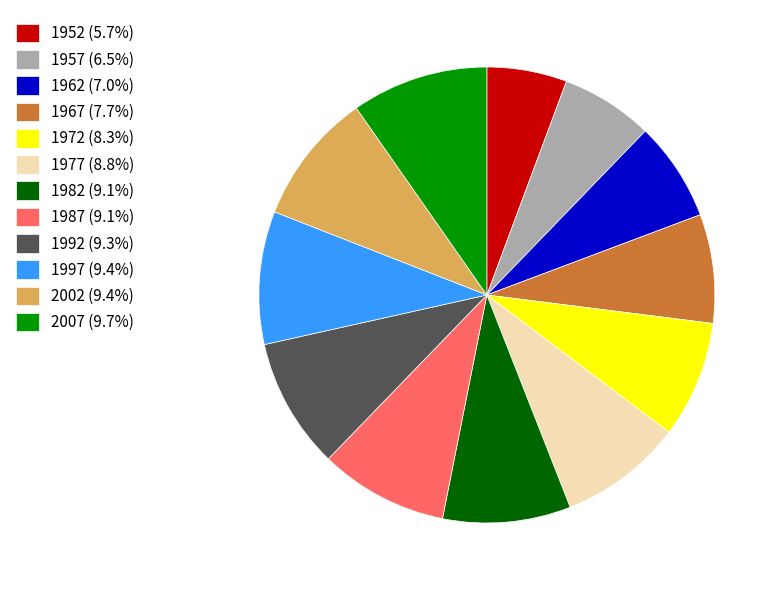

Do 1997 (9.4%) and 1977 (8.8%) together represent more than half of the pie?

No